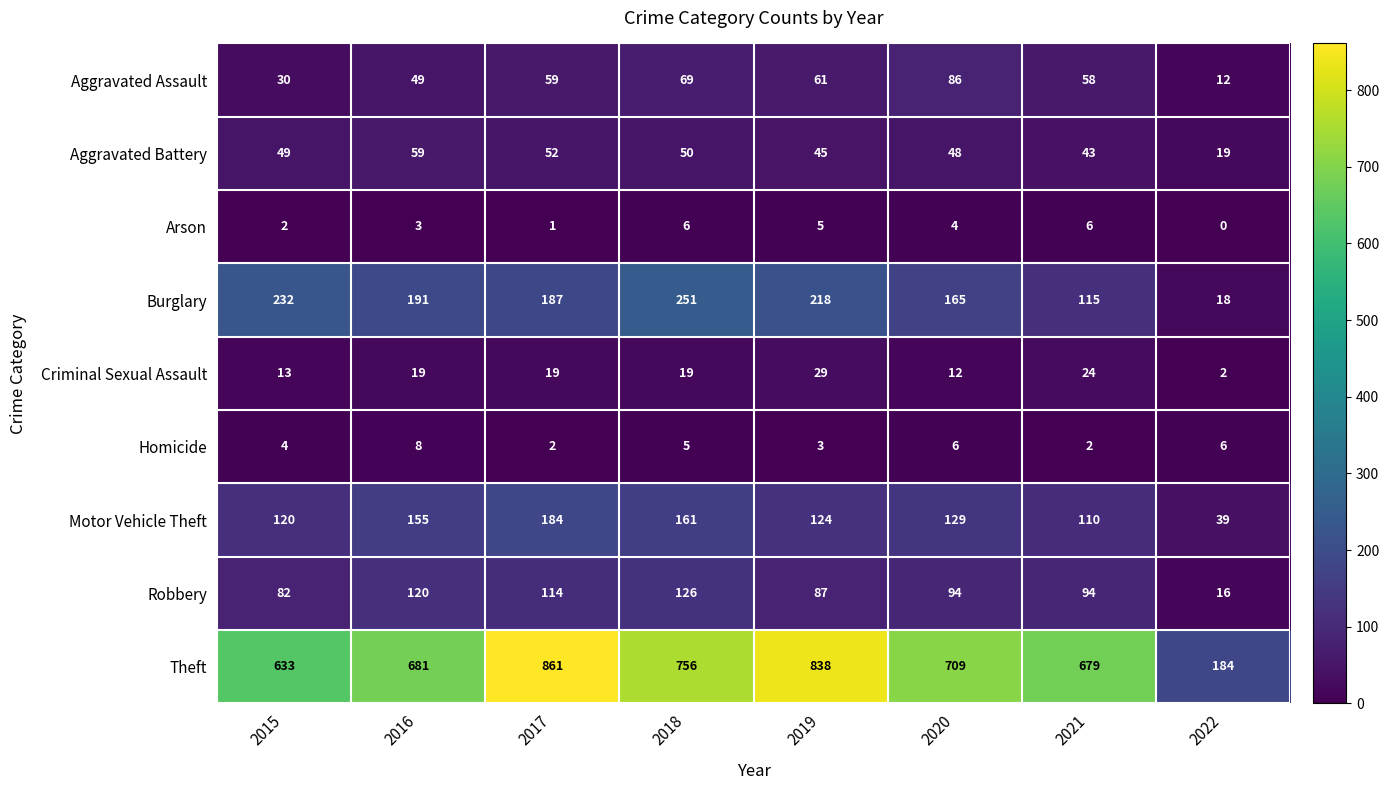

Which series has the widest spread of values?

Theft